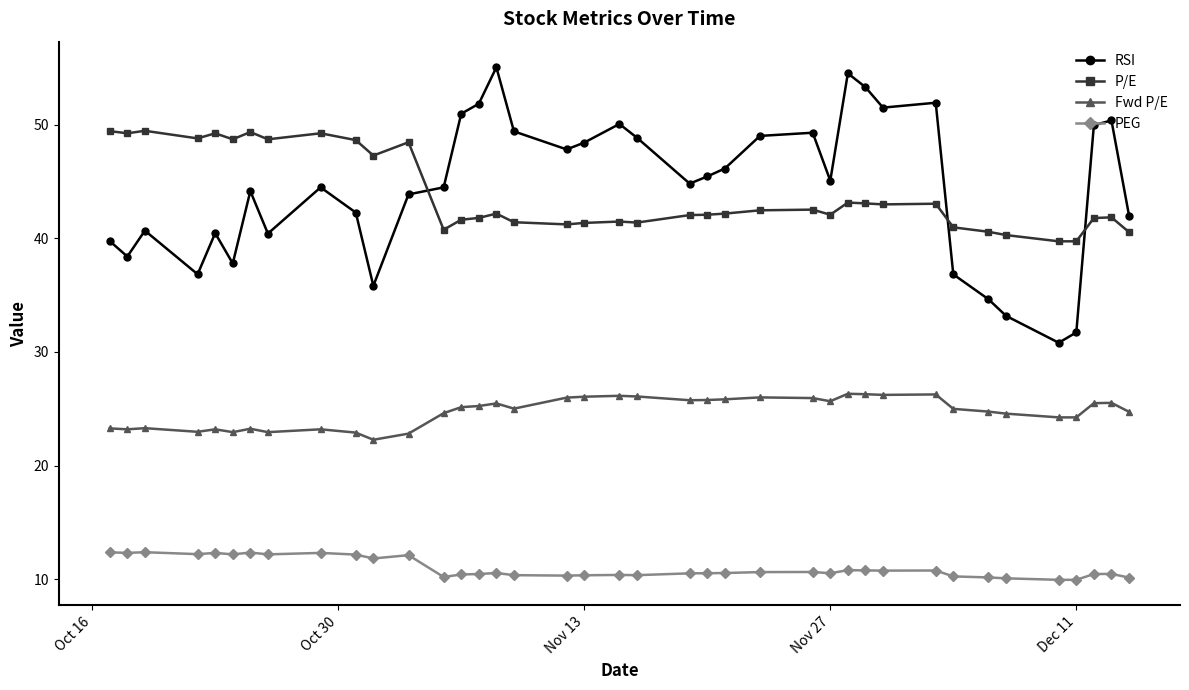

What is the greatest value displayed?

55.1